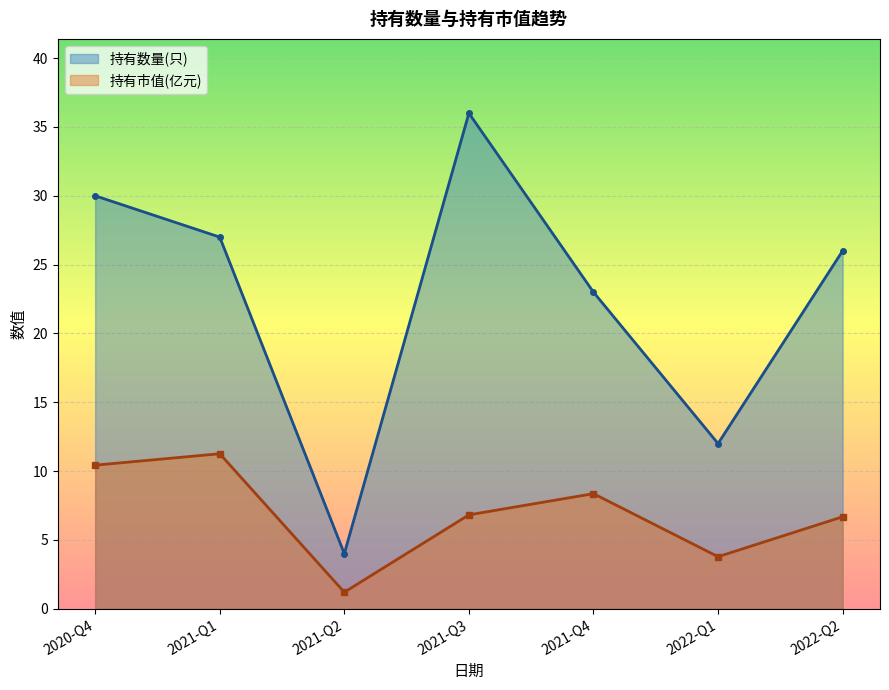

Does the chart display data point markers on the line(s)?

Yes